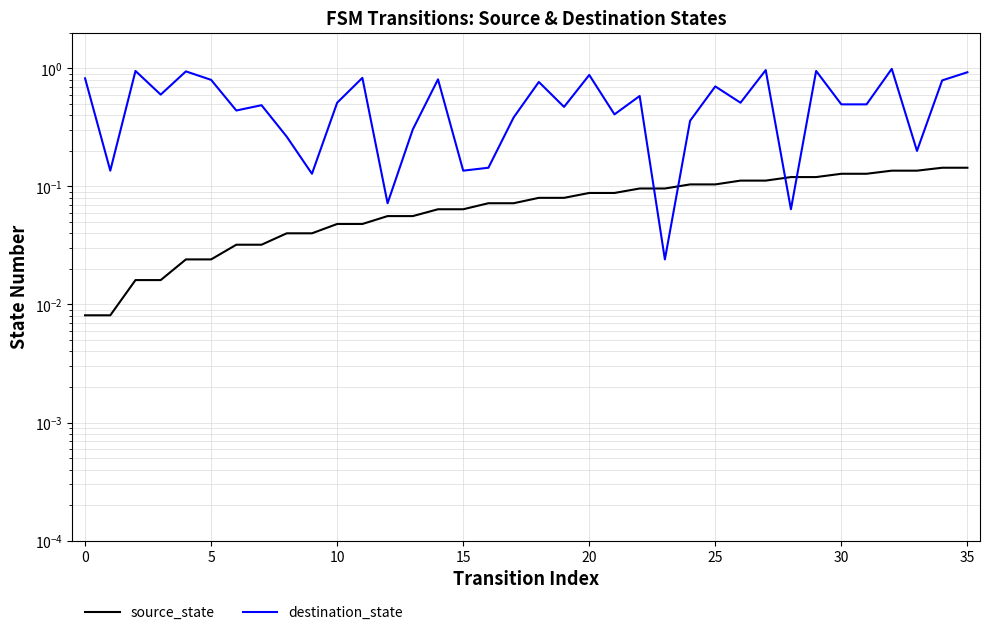

How many intersections are there between source_state and destination_state?

4